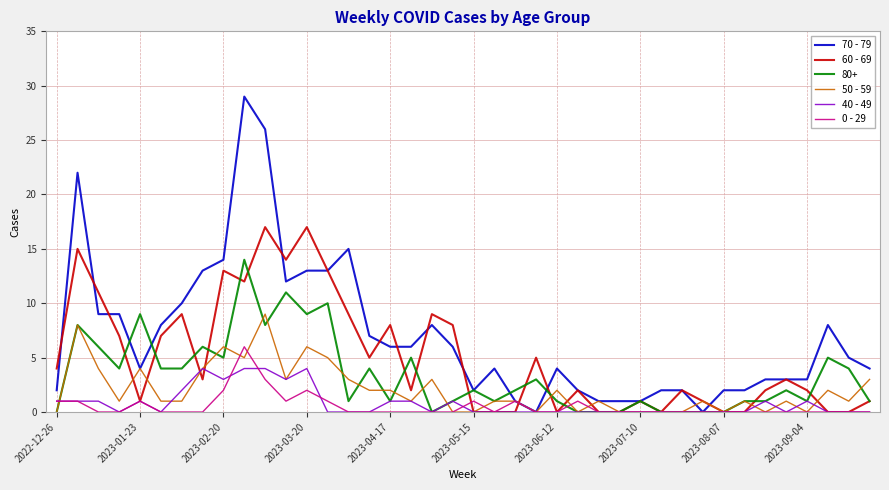

Which series has the largest range (max minus min)?

70 - 79